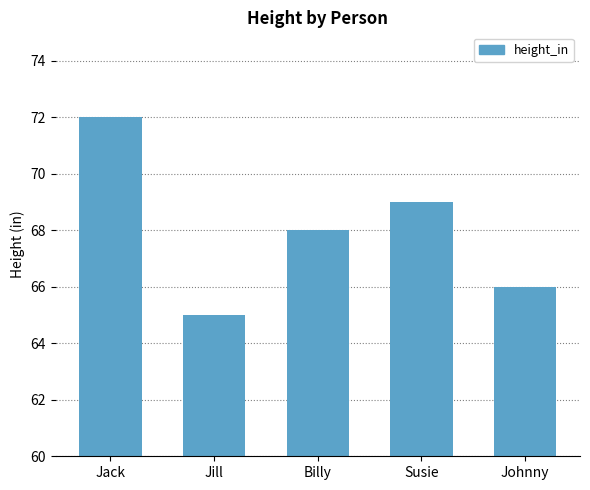

Which label corresponds to the largest value in the chart?

Jack